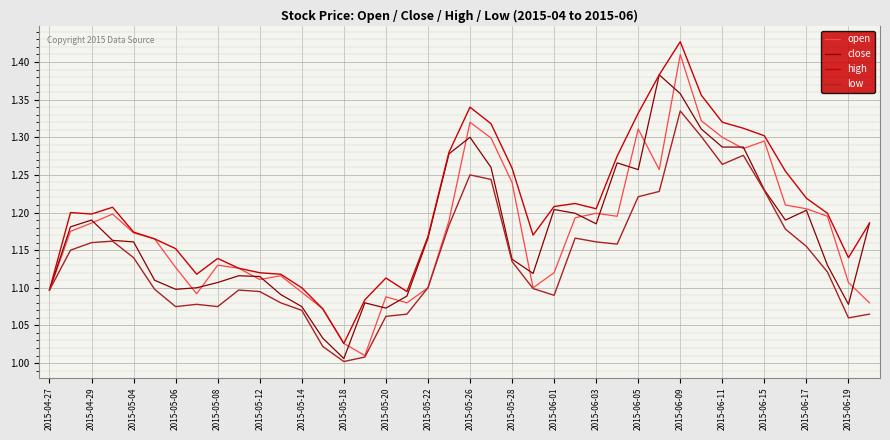

How many lines are shown in the chart?

4